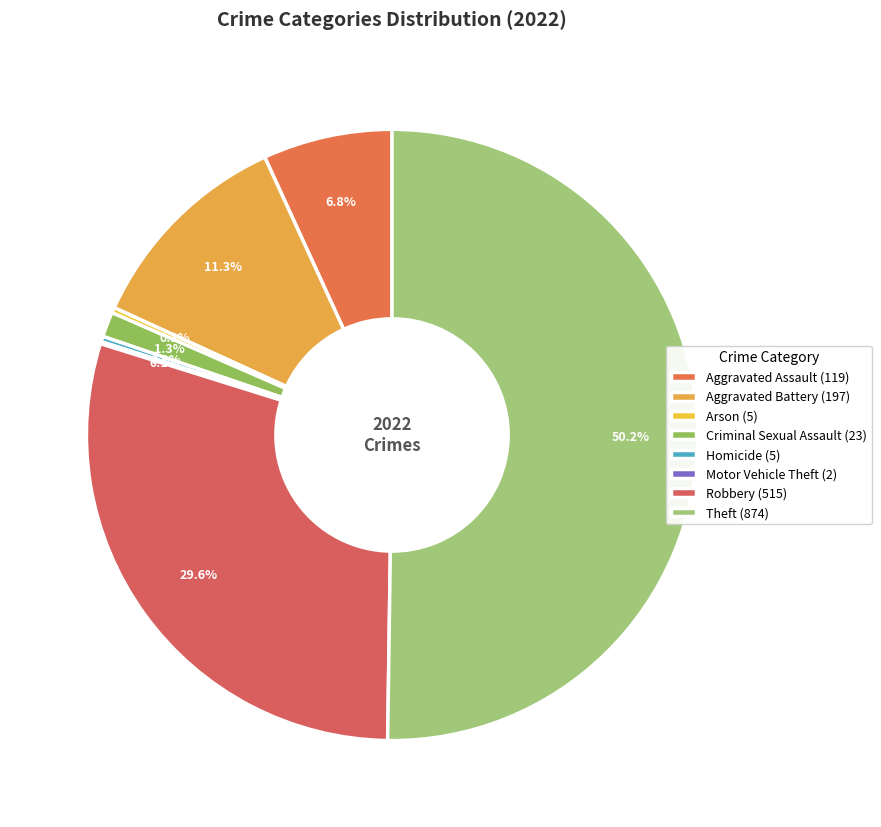

Which has a higher value, Homicide or Motor Vehicle Theft?

Homicide